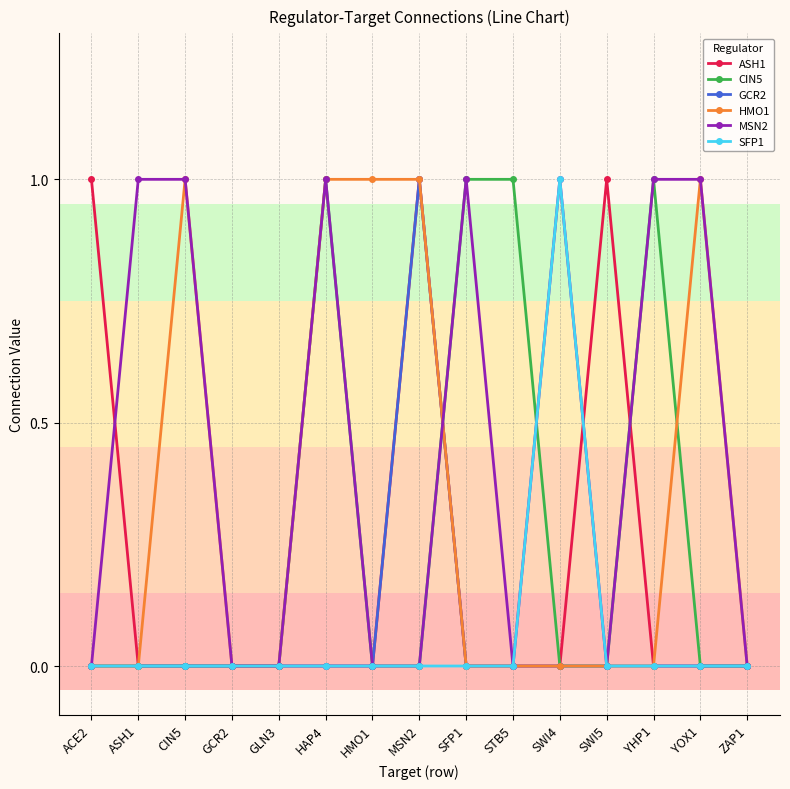

Between ACE2 and GLN3, which series saw the biggest shift?

ASH1